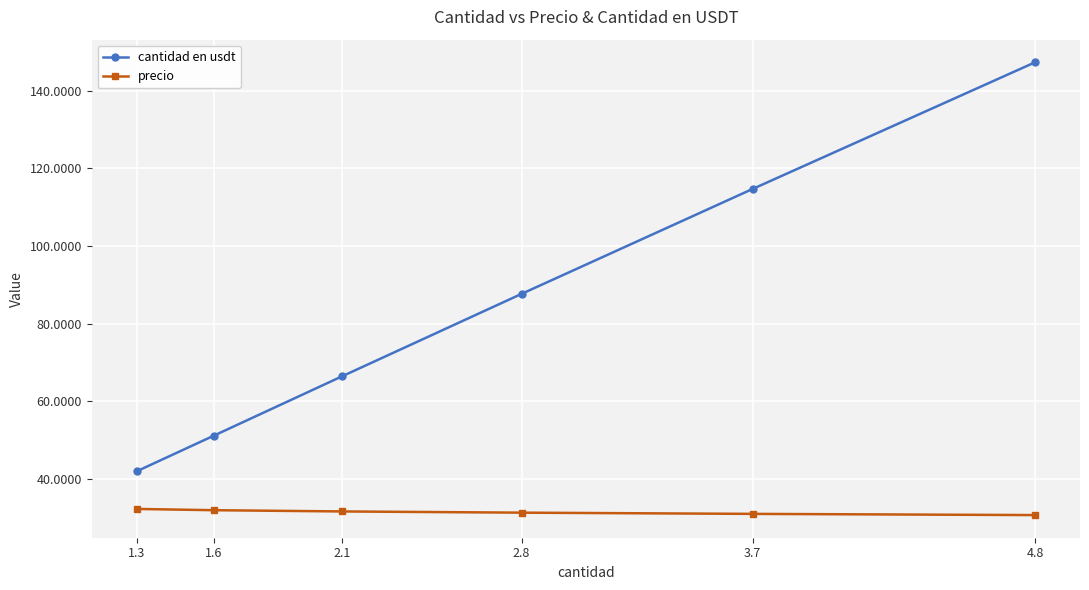

Rank the series by their average value, from highest to lowest.

cantidad en usdt, precio